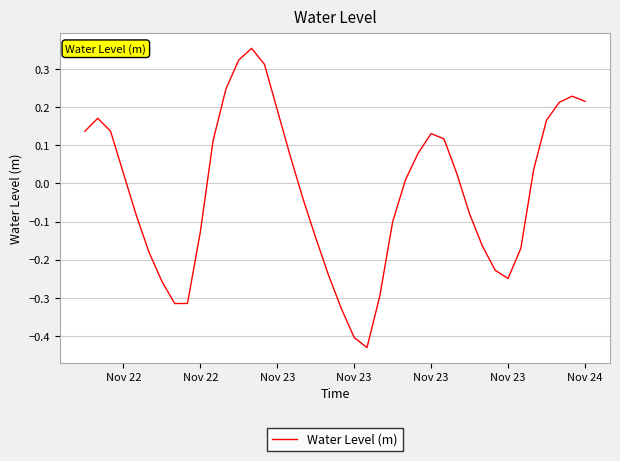

Count the number of categories in the chart.

40